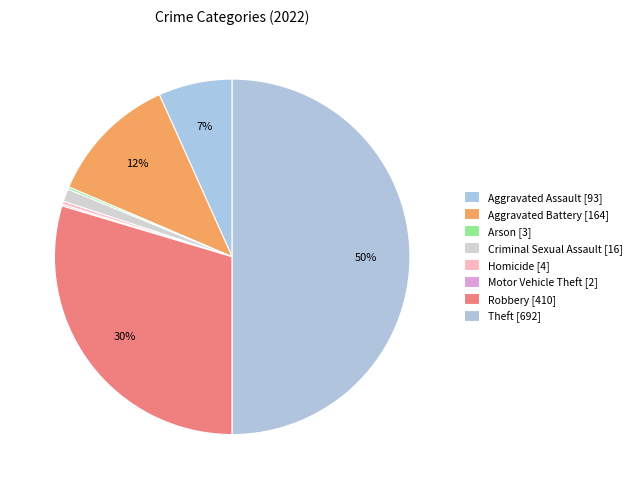

Combined, what portion of the pie is Arson and Robbery?

29.8%